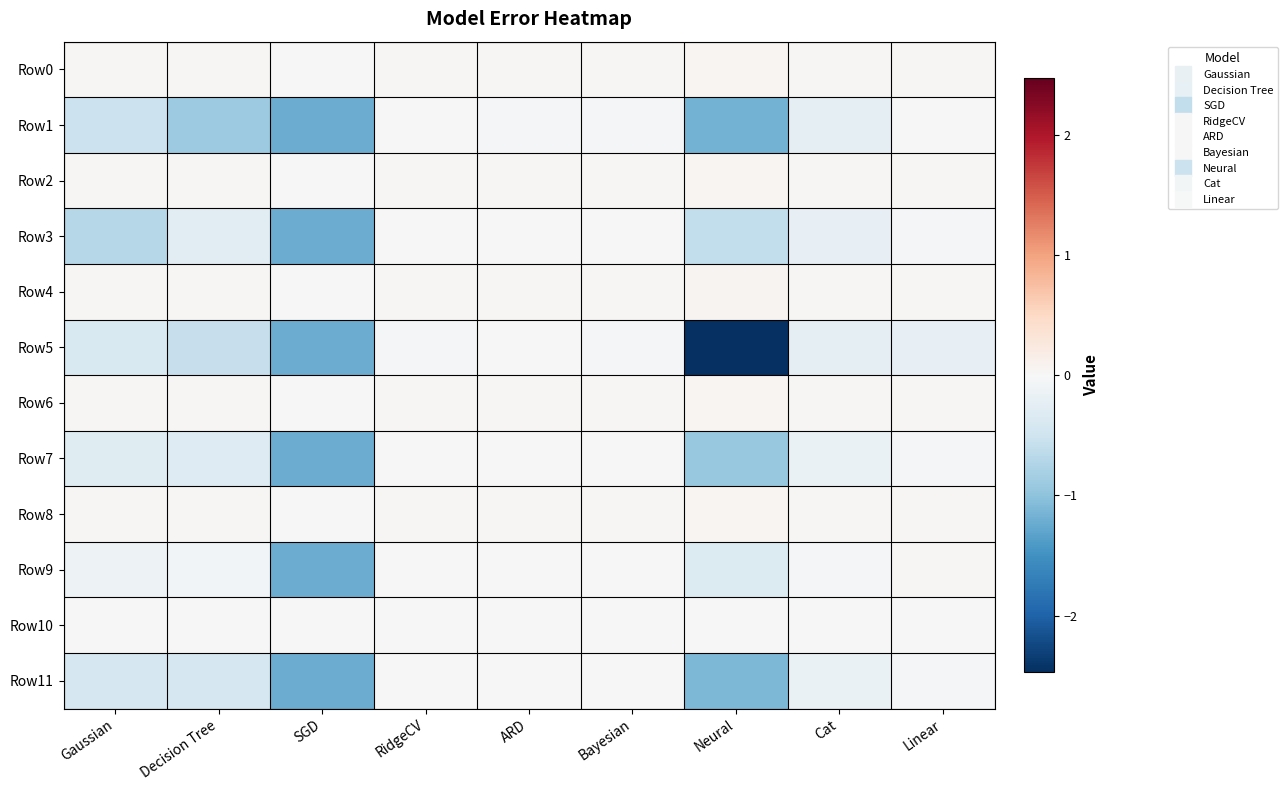

At ARD, list the series in order from largest to smallest.

Row8, Row2, Row6, Row4, Row0, Row10, Row7, Row3, Row5, Row9, Row11, Row1